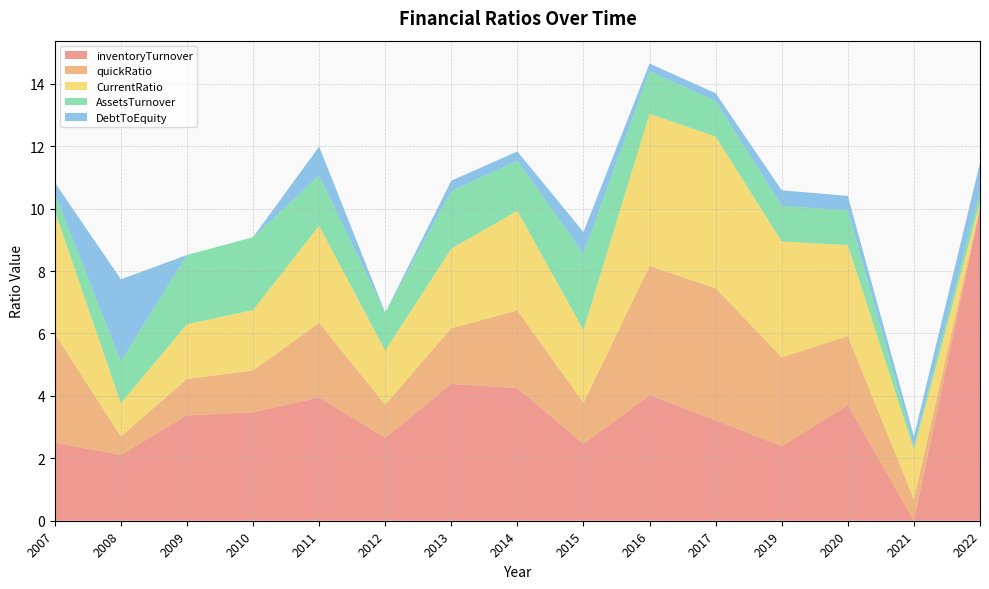

What is the highest value of the inventoryTurnover series?

10.0